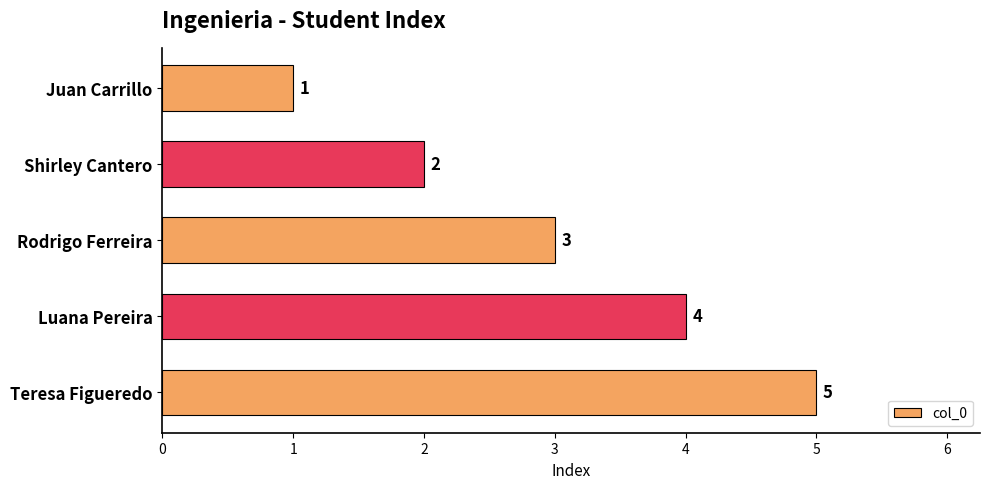

How many values are below 3?

2